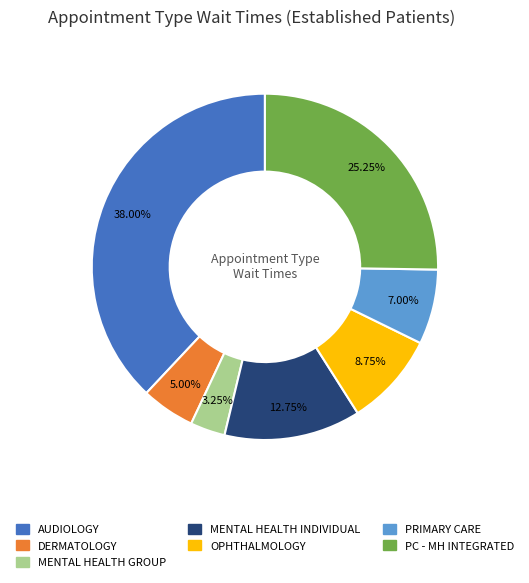

Does any single category account for the majority?

No